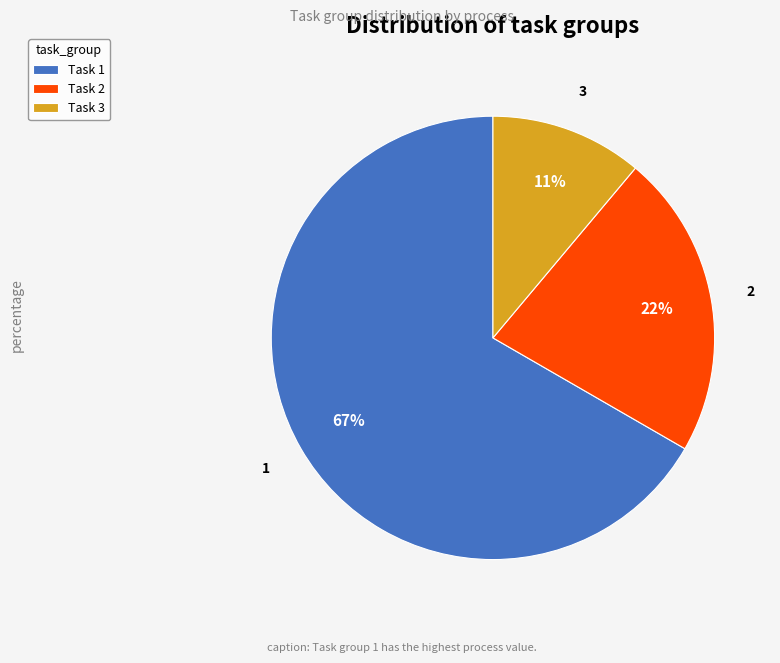

The Task 1 slice represents 74% of the pie. True or false?

False